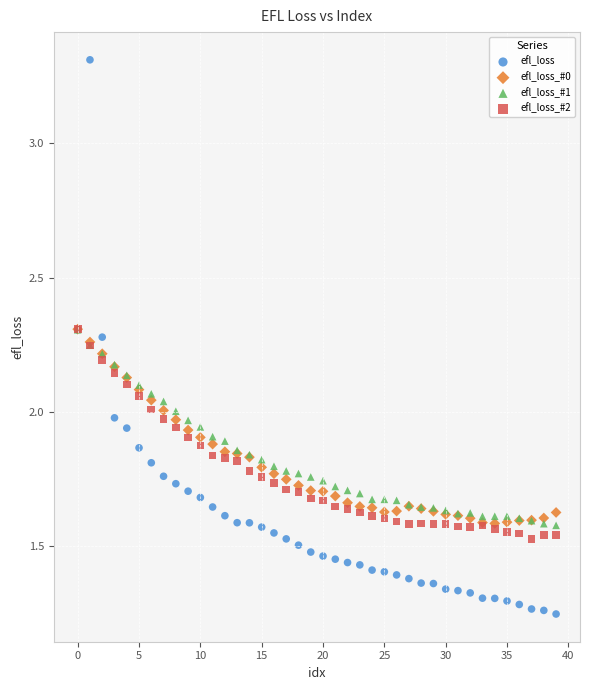

Which series contains the lowest Y value?

efl_loss